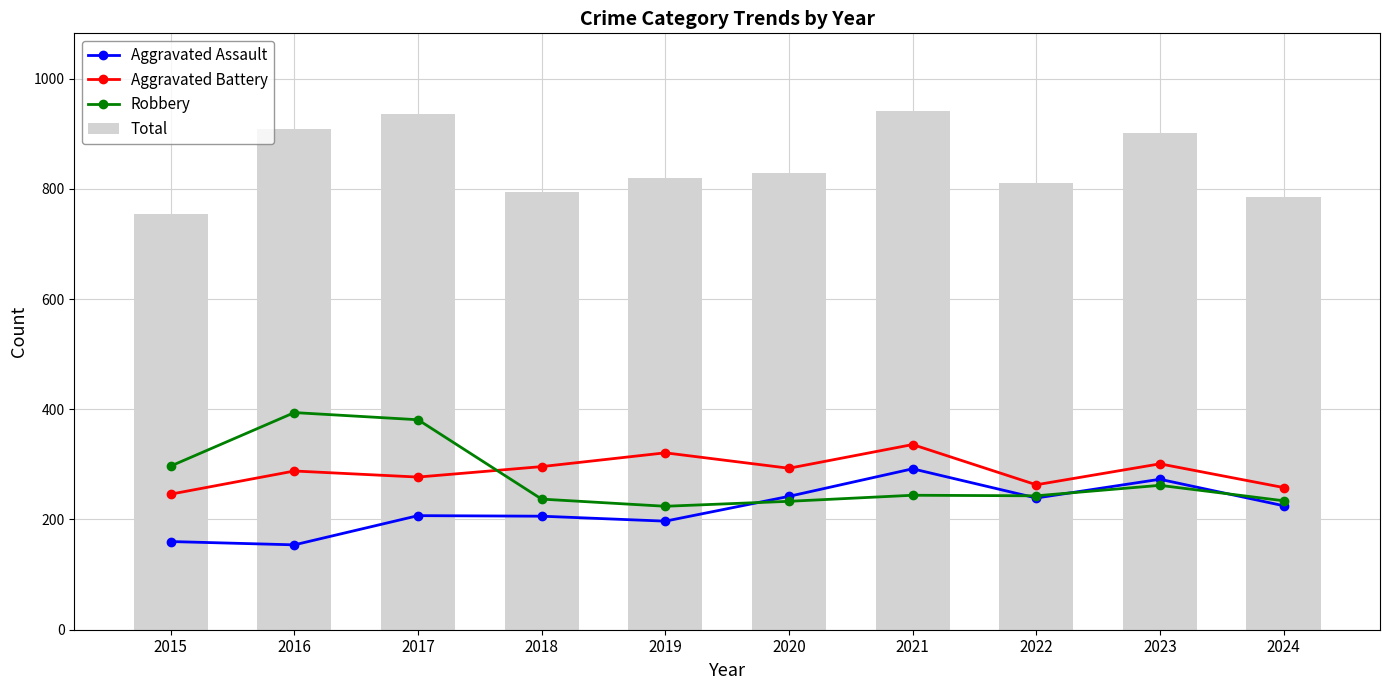

What is the maximum value for Robbery?

394